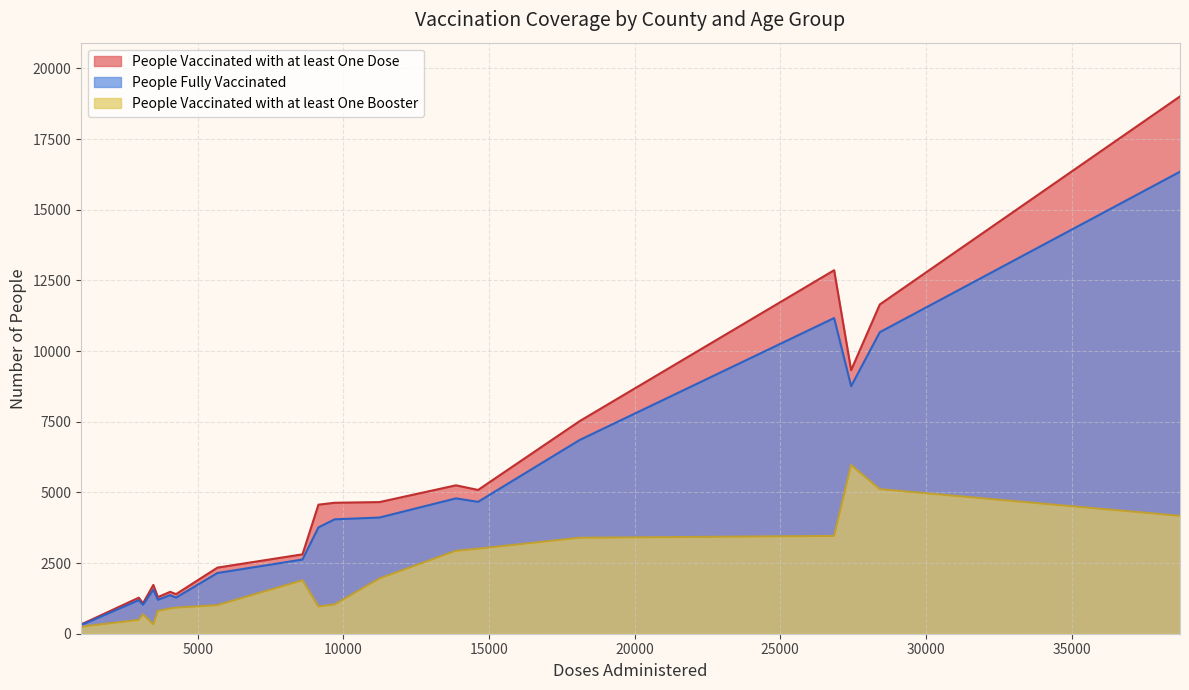

What is the highest value of the People Vaccinated with at least One Dose series?

19012